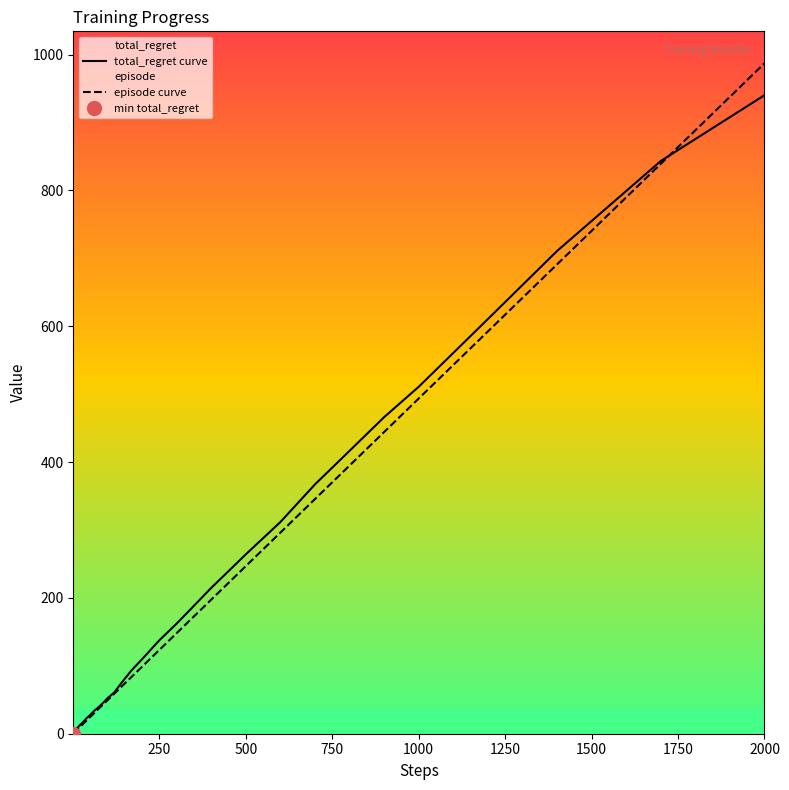

At which label does total_regret curve reach its peak?

2000